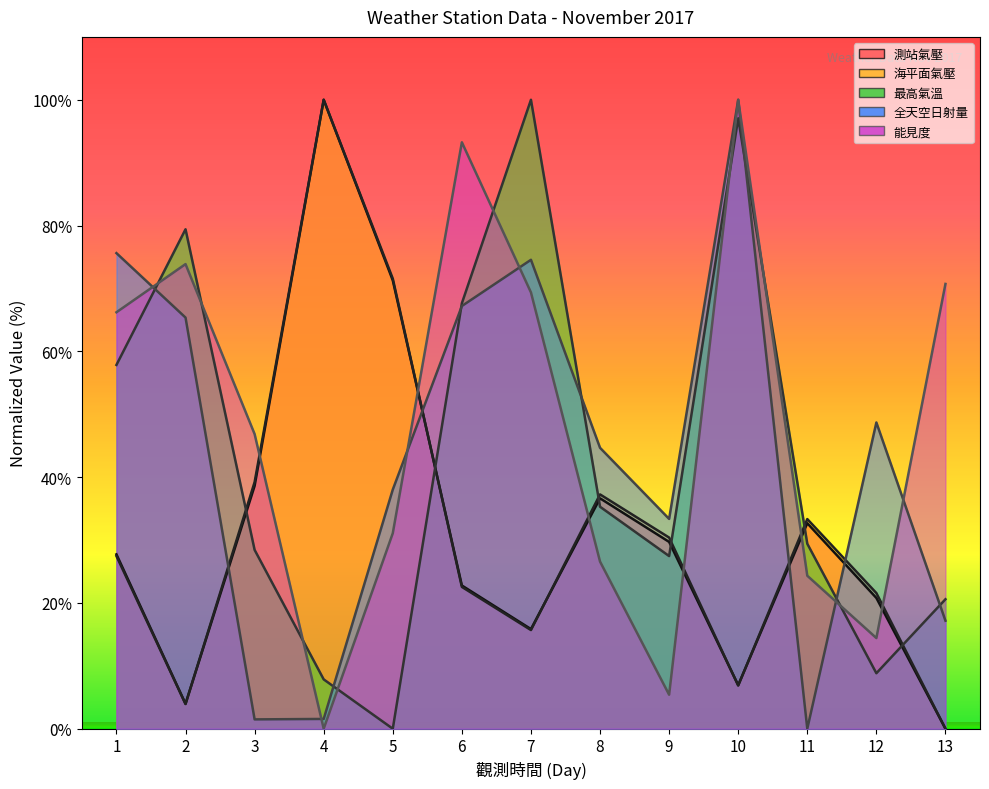

Is the value of 海平面氣壓 at 10 greater than the value of 能見度 at 1?

No